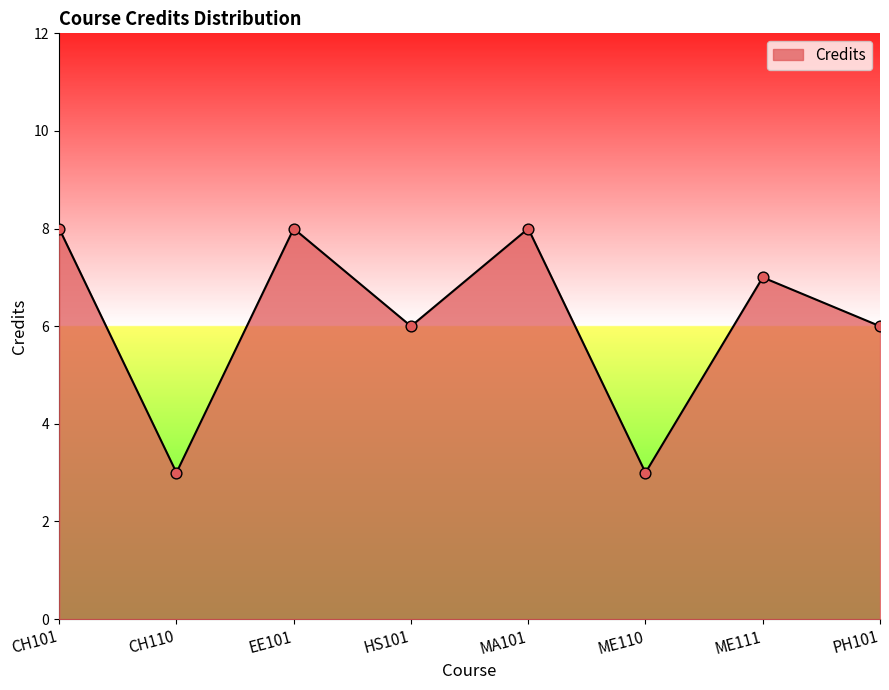

What is the ratio of the value at EE101 to the value at ME111?

1.1